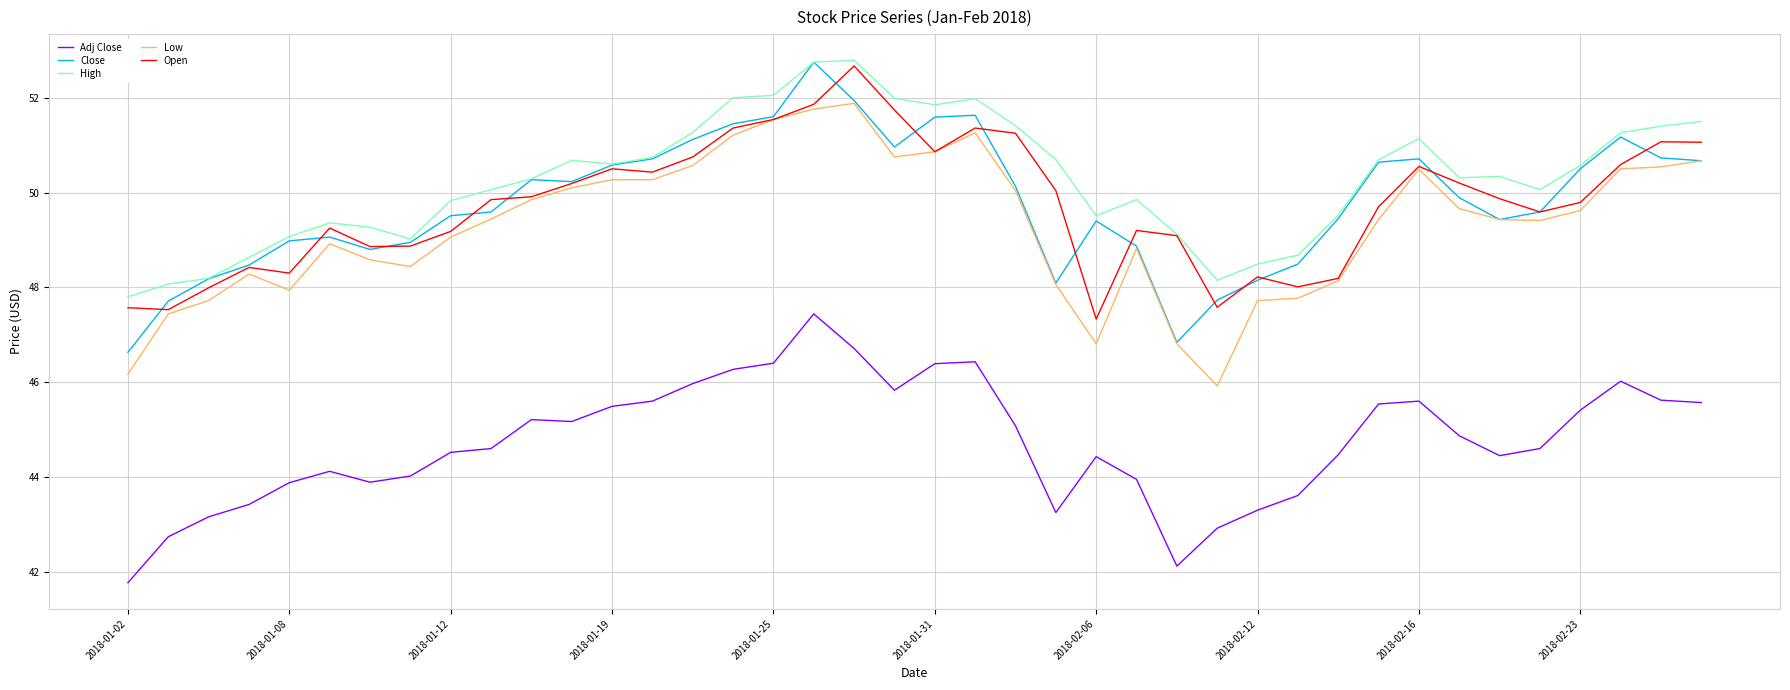

Which series has the largest total across all categories?

High